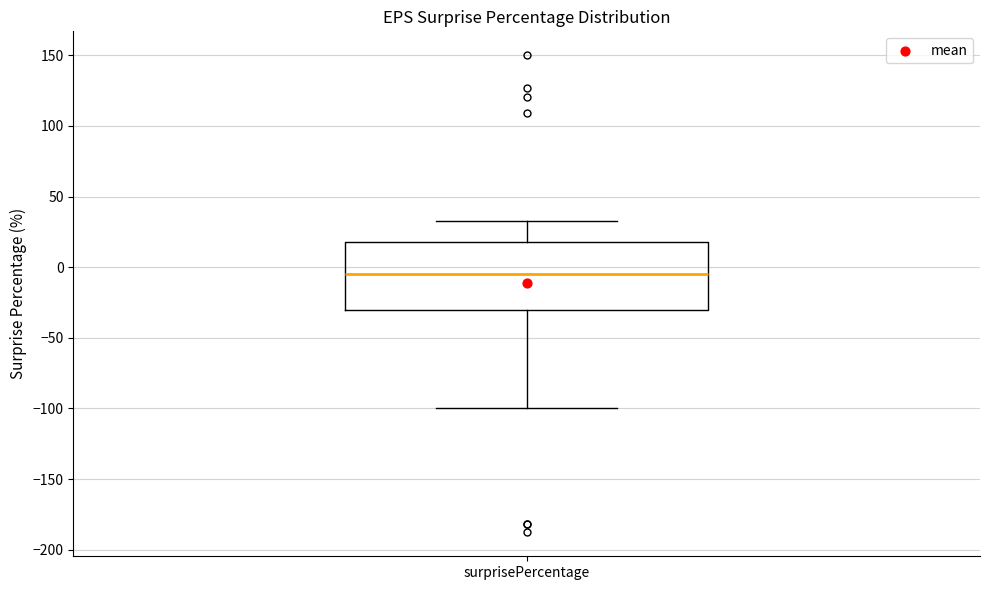

Transcribe this box plot: give where the median line is, the range the box spans, and where the two whiskers end, as read against the y-axis. The values are not printed on the chart, so give them approximately, as read against the axis.

median -5, box -30 to 20, whiskers -100 to 35